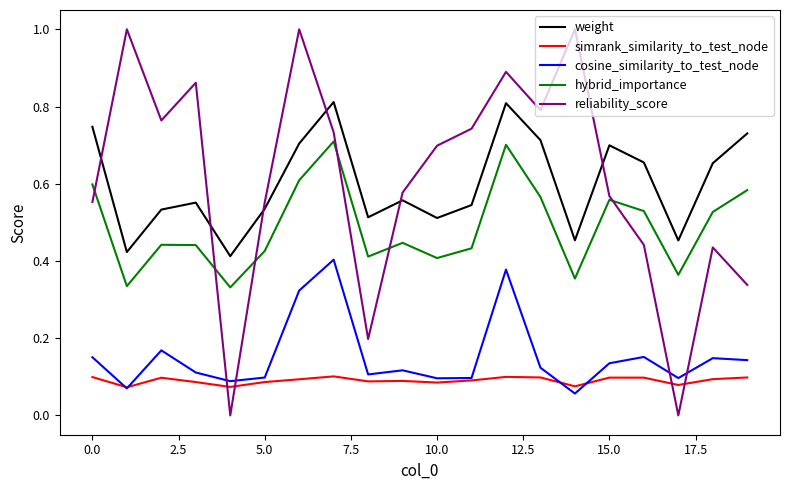

Which series has the largest range (max minus min)?

reliability_score